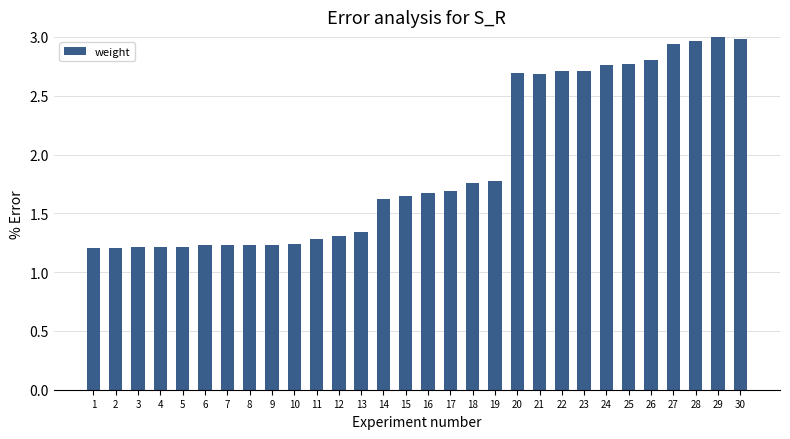

What is the average value?

1.9